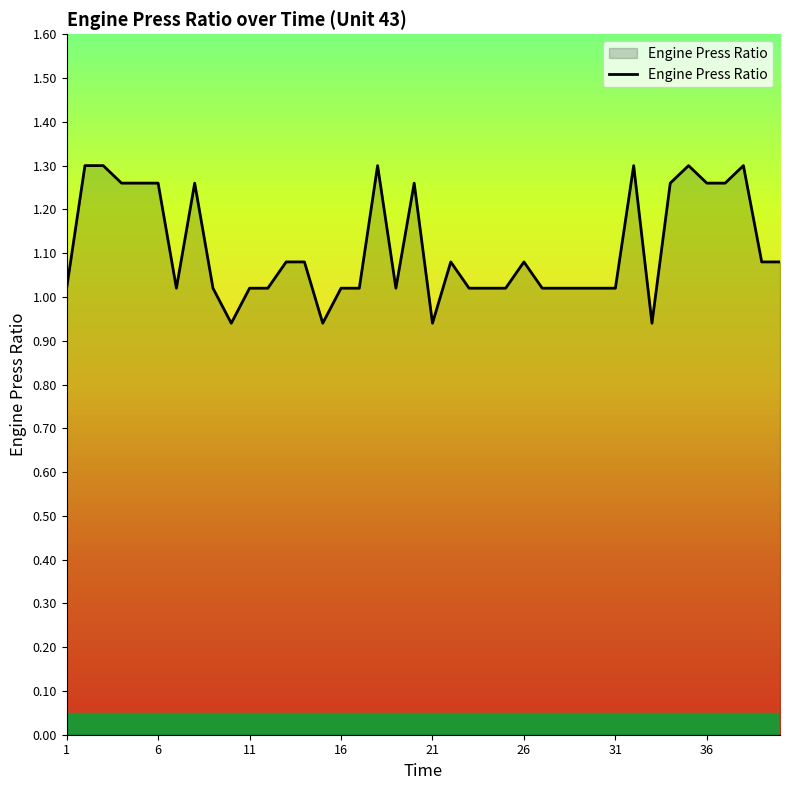

What is the difference between the maximum and minimum values?

0.4